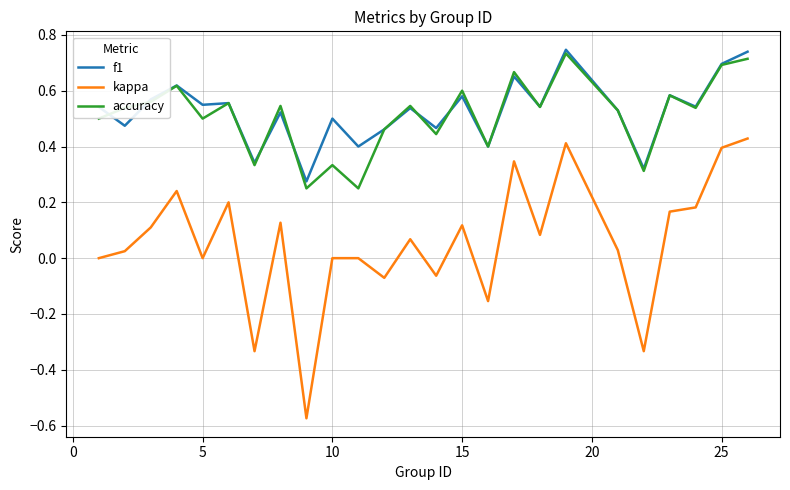

Which series has the largest range (max minus min)?

kappa